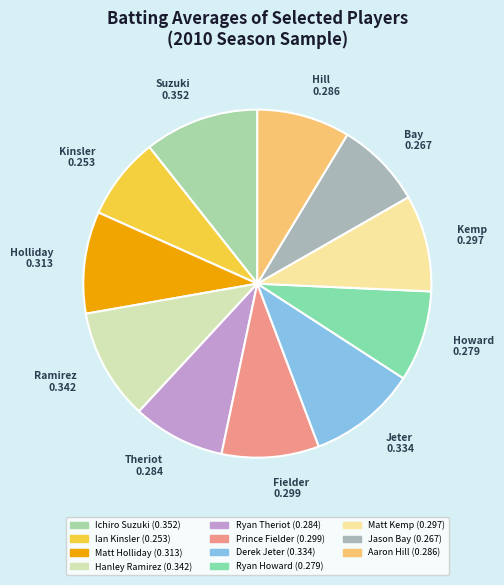

Which category has the smallest portion of the pie?

Ian Kinsler